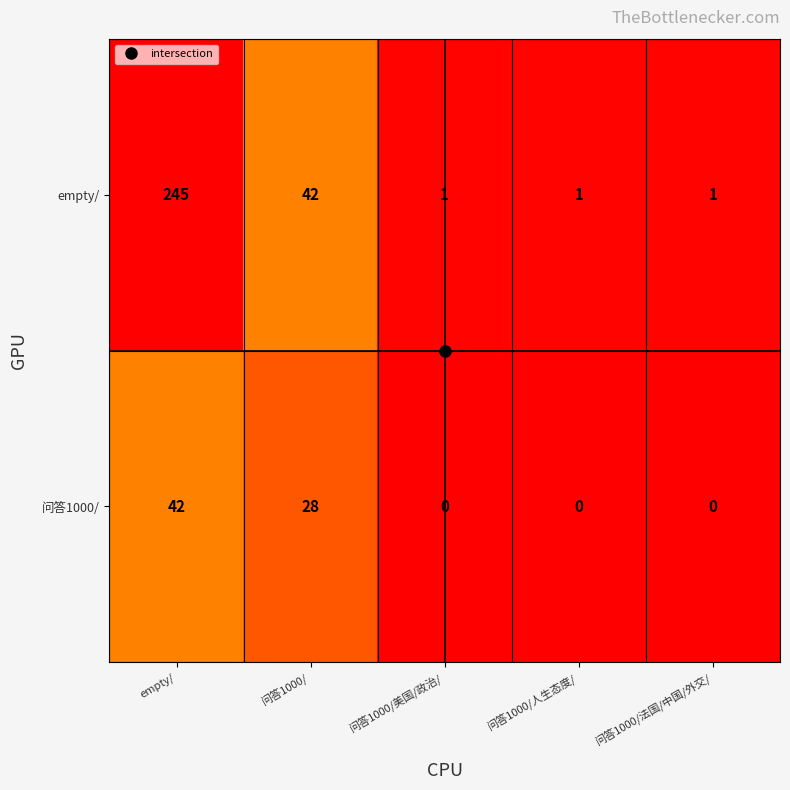

True or false: 问答1000/ has a value of 28 at 问答1000/.

True